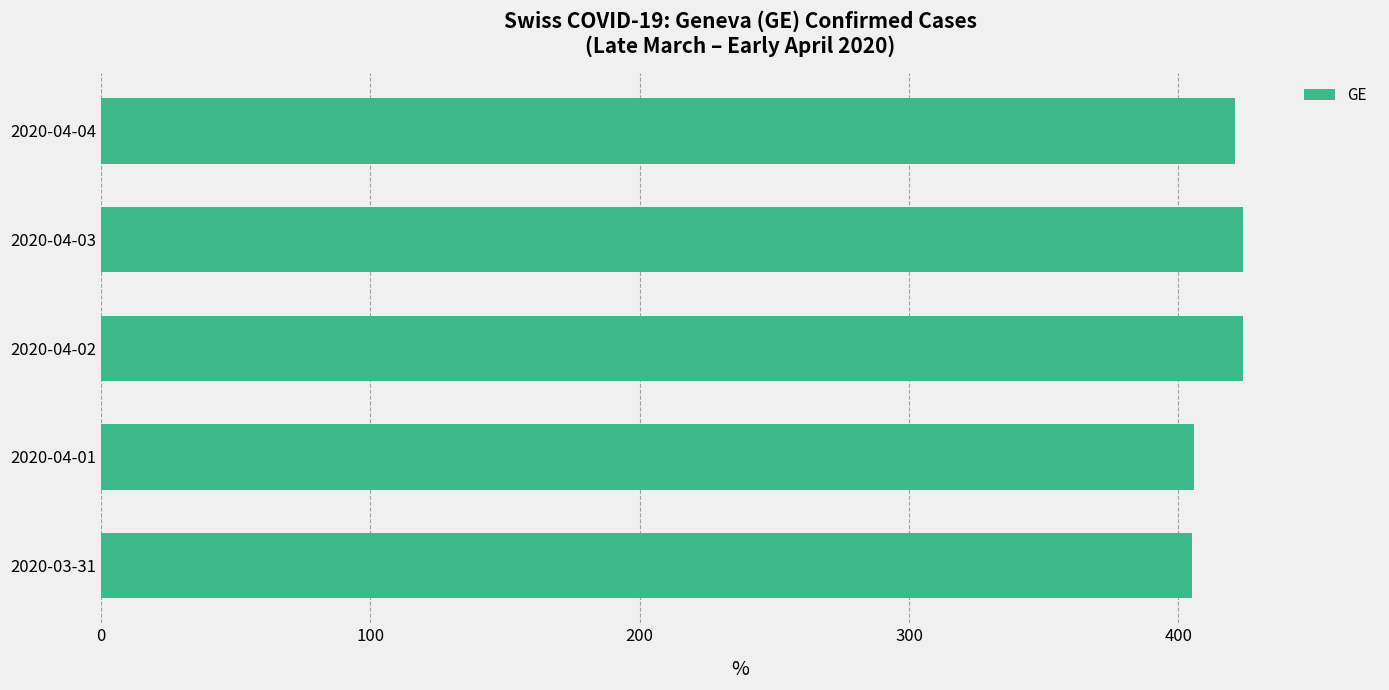

The value at 2020-04-03 is 214. True or false?

False